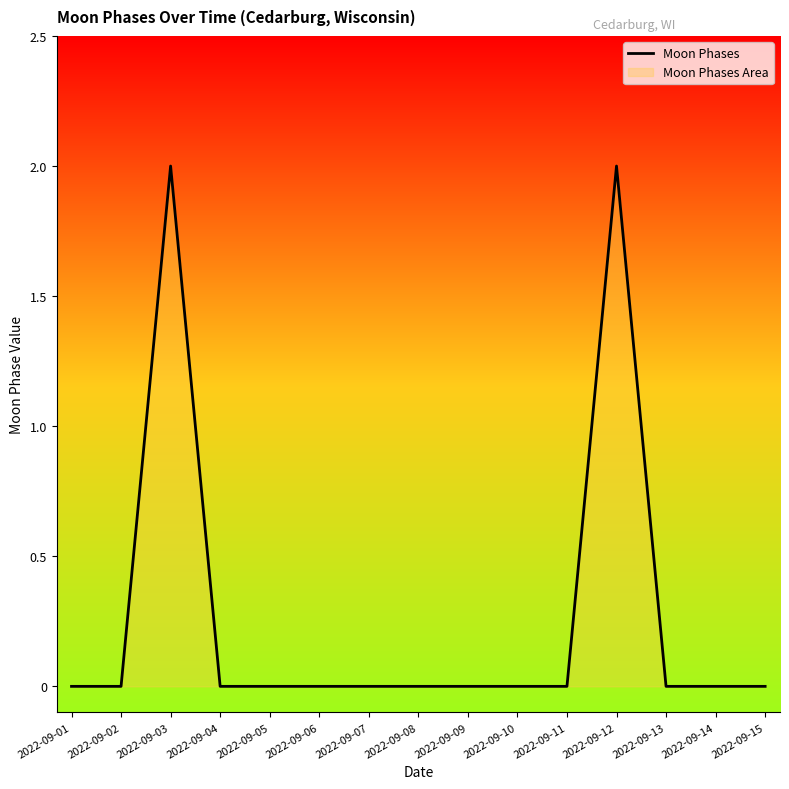

How many lines are shown in the chart?

1